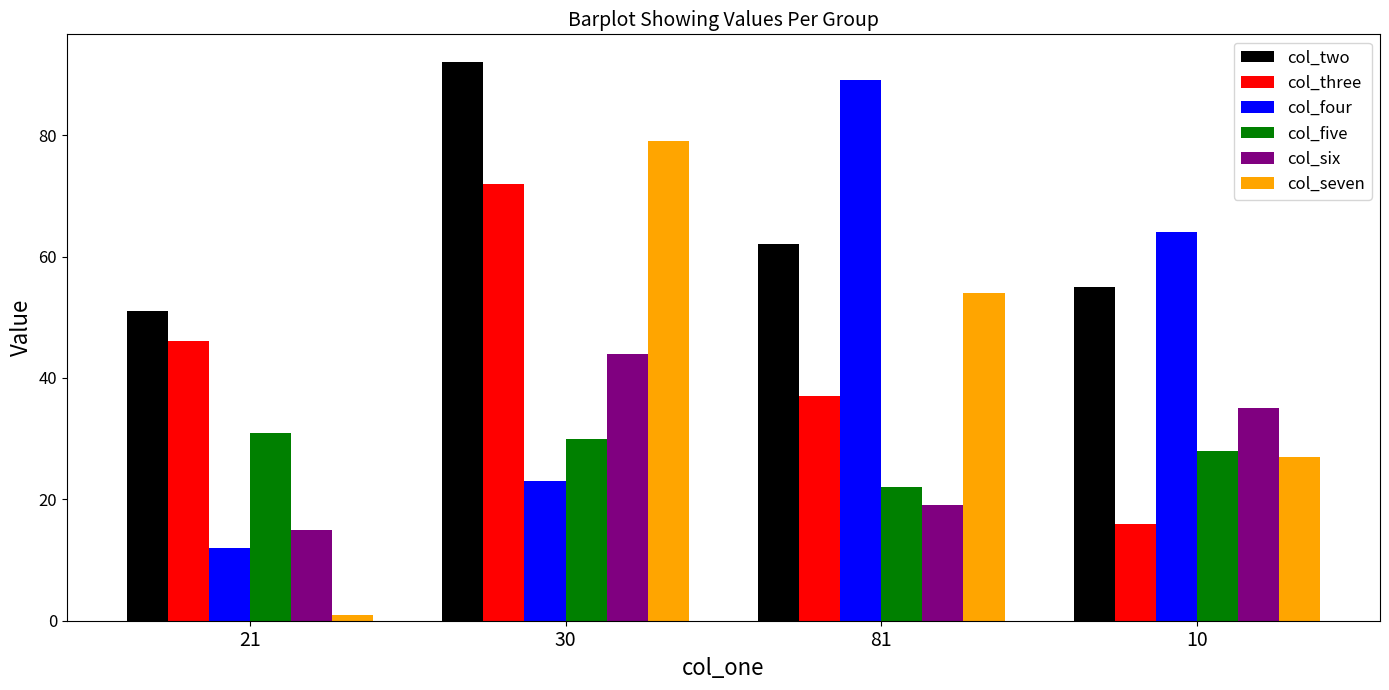

How many data points in col_two are less than 62?

2